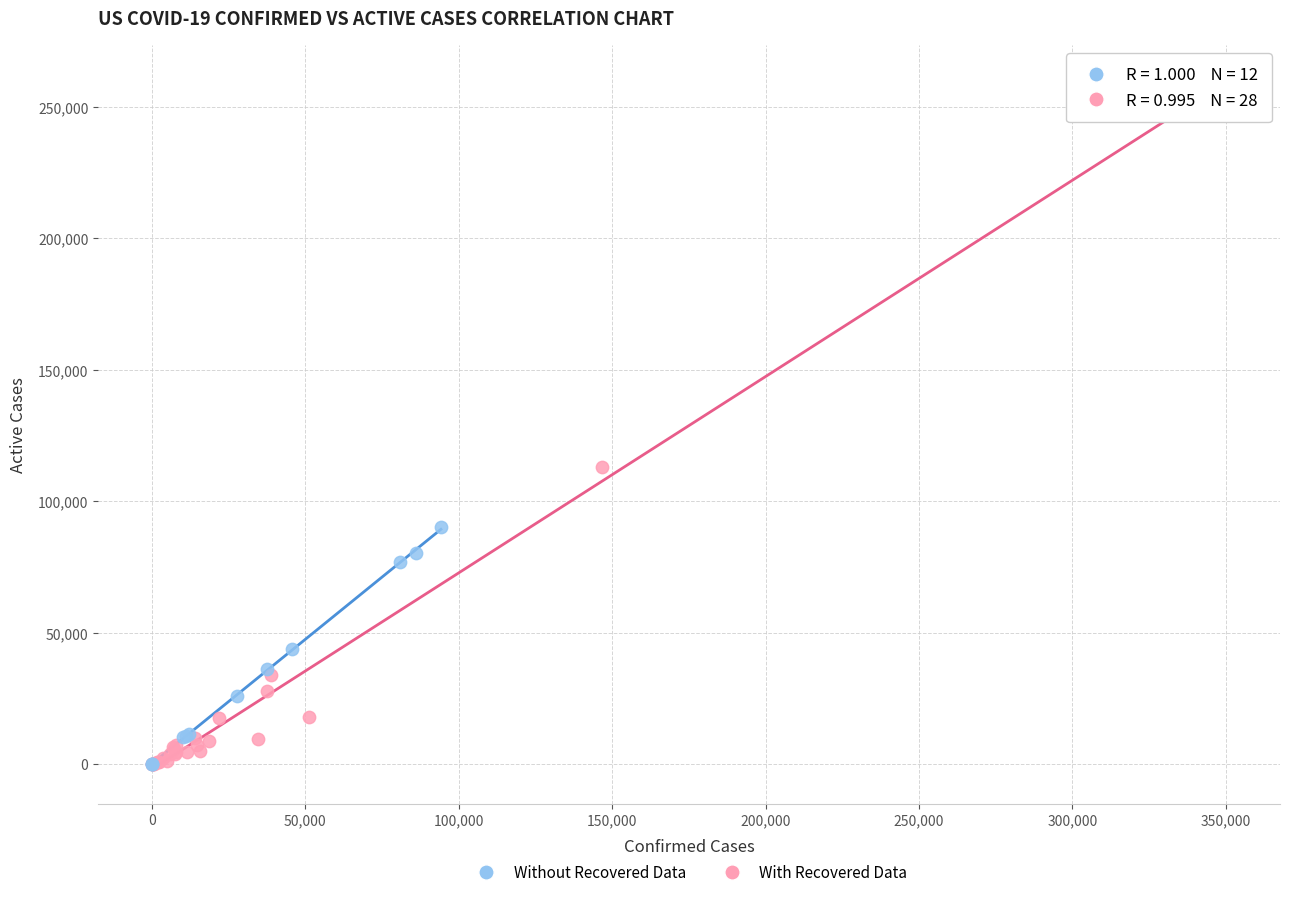

Which series contains the highest Y value?

With Recovered Data